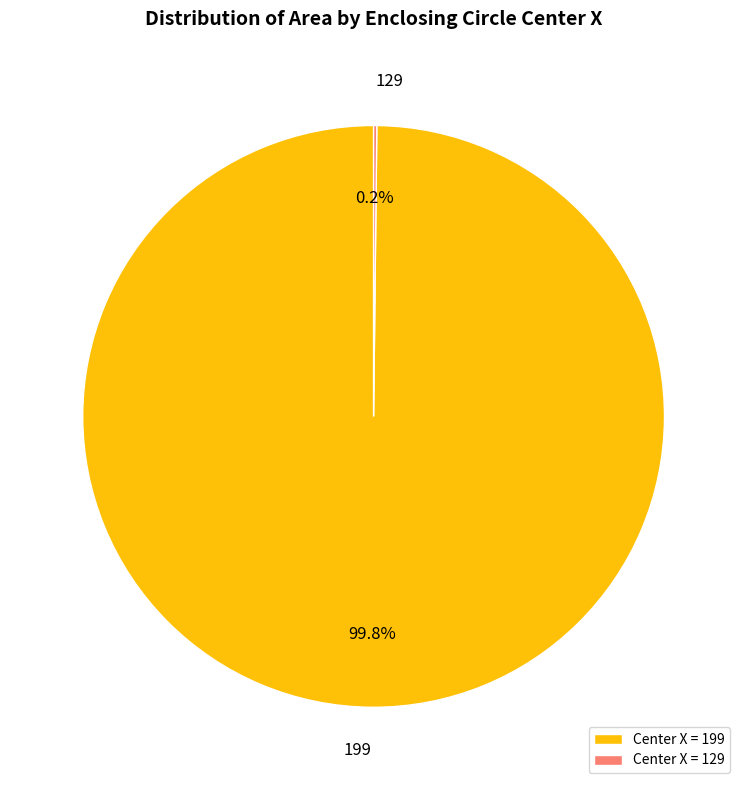

How much of the chart is everything except 199?

0.2%